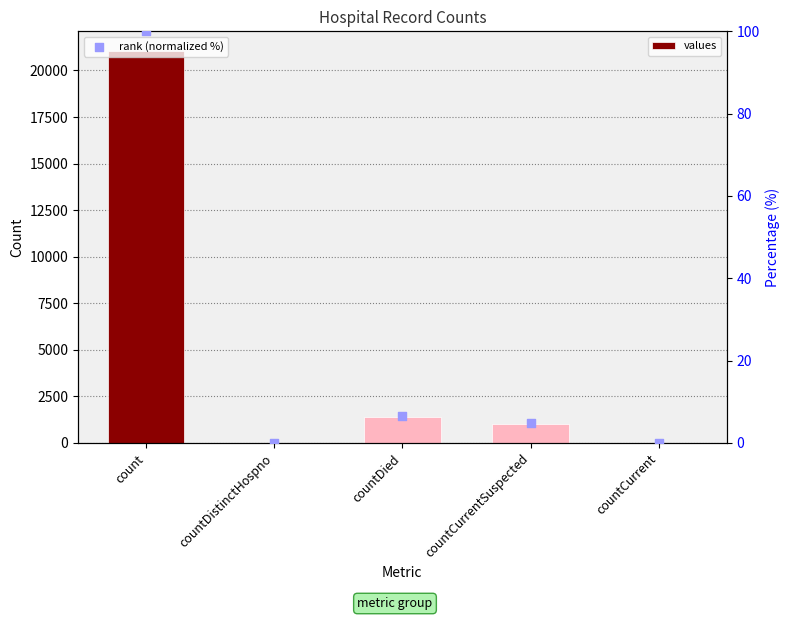

Which series has the largest total across all categories?

values